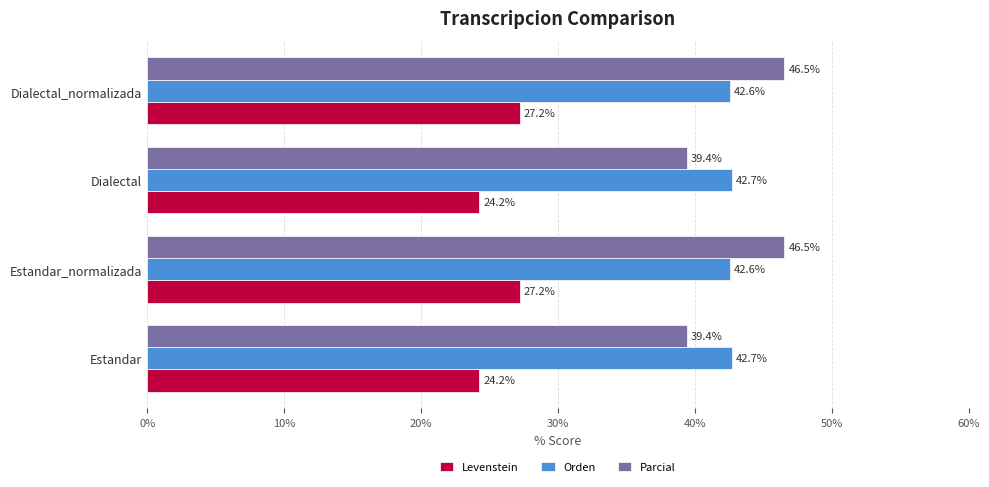

What is the greatest value displayed?

46.5